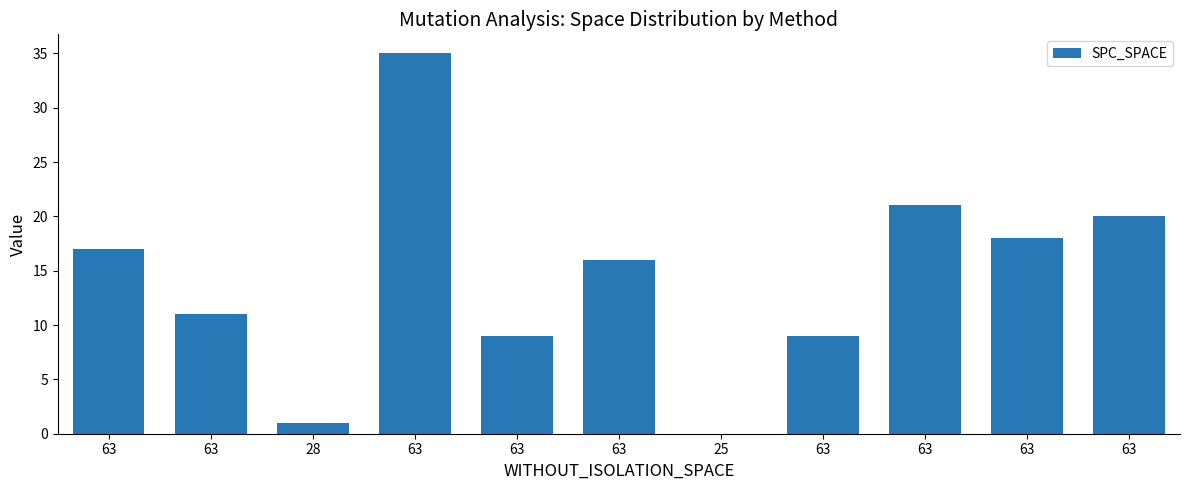

The value at 63 is 57. True or false?

False